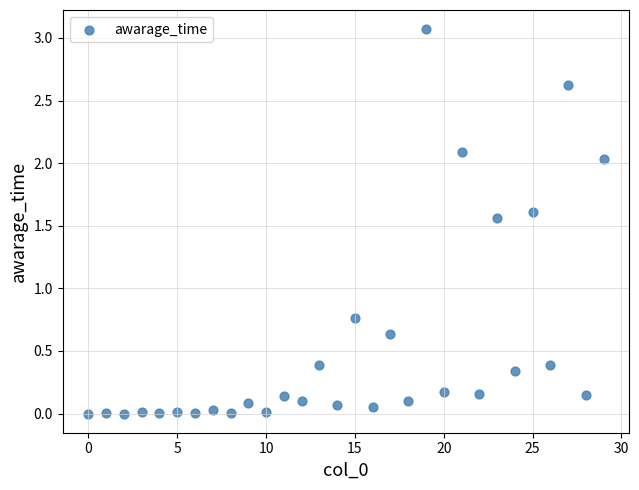

What is the range of Y values (max minus min)?

3.1